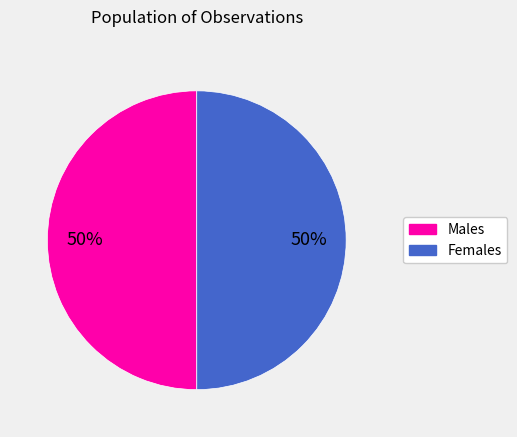

To the nearest percent, what is the average slice percentage?

50%